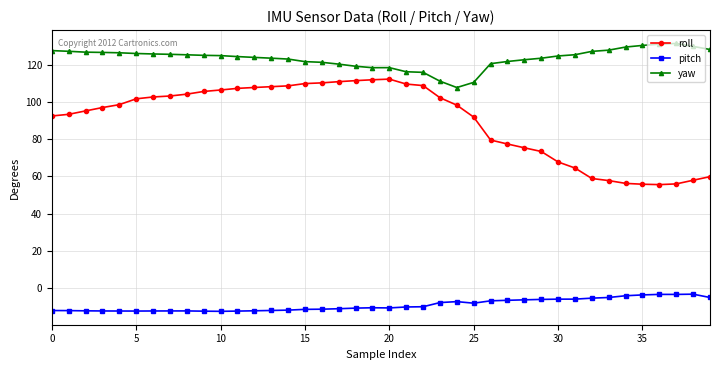

Does the chart display data point markers on the line(s)?

Yes